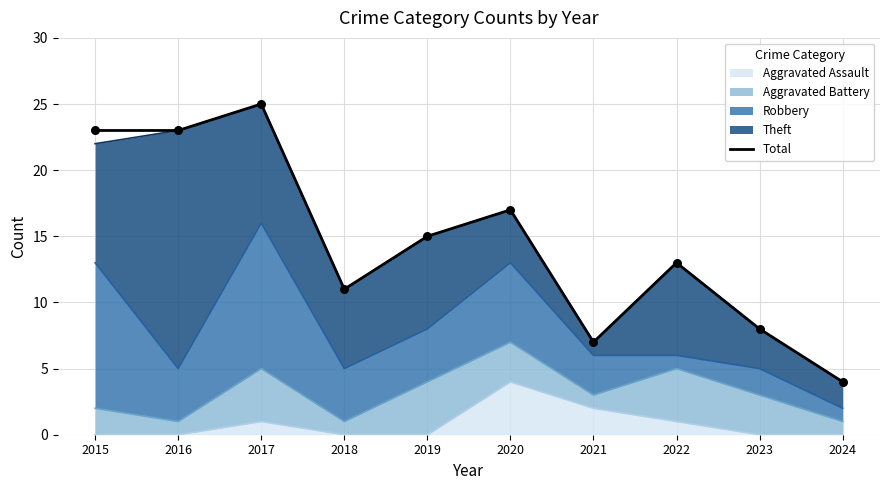

Which has a higher value, 2024 or 2023?

2023